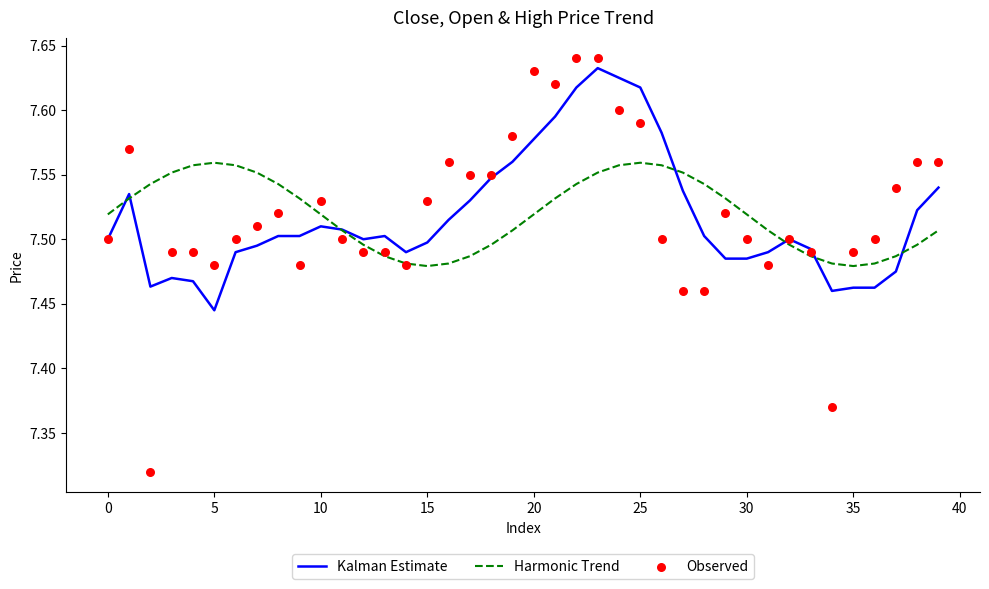

Is the value of Observed at 15 greater than the value of Harmonic Trend at 17?

Yes